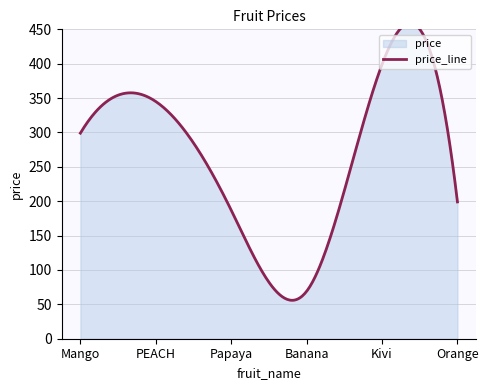

Reading left to right, transcribe all the data shown in this chart.

299	345	187	69	399	199